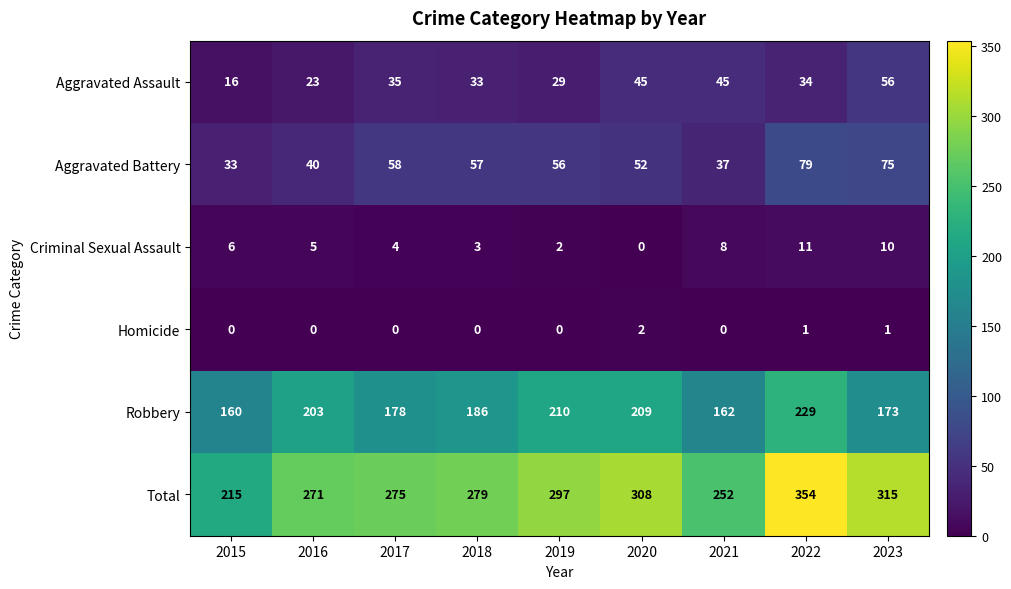

At how many categories does at least one series exceed 201?

9